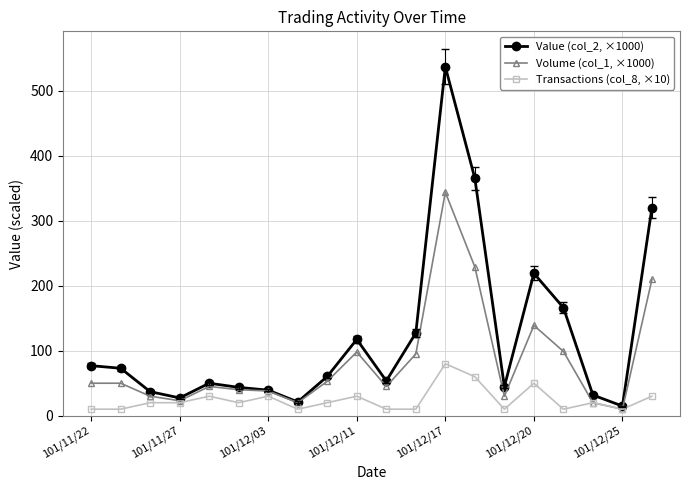

In Volume (col_1, ×1000), how many points are lower than both neighbors (excluding endpoints)?

5